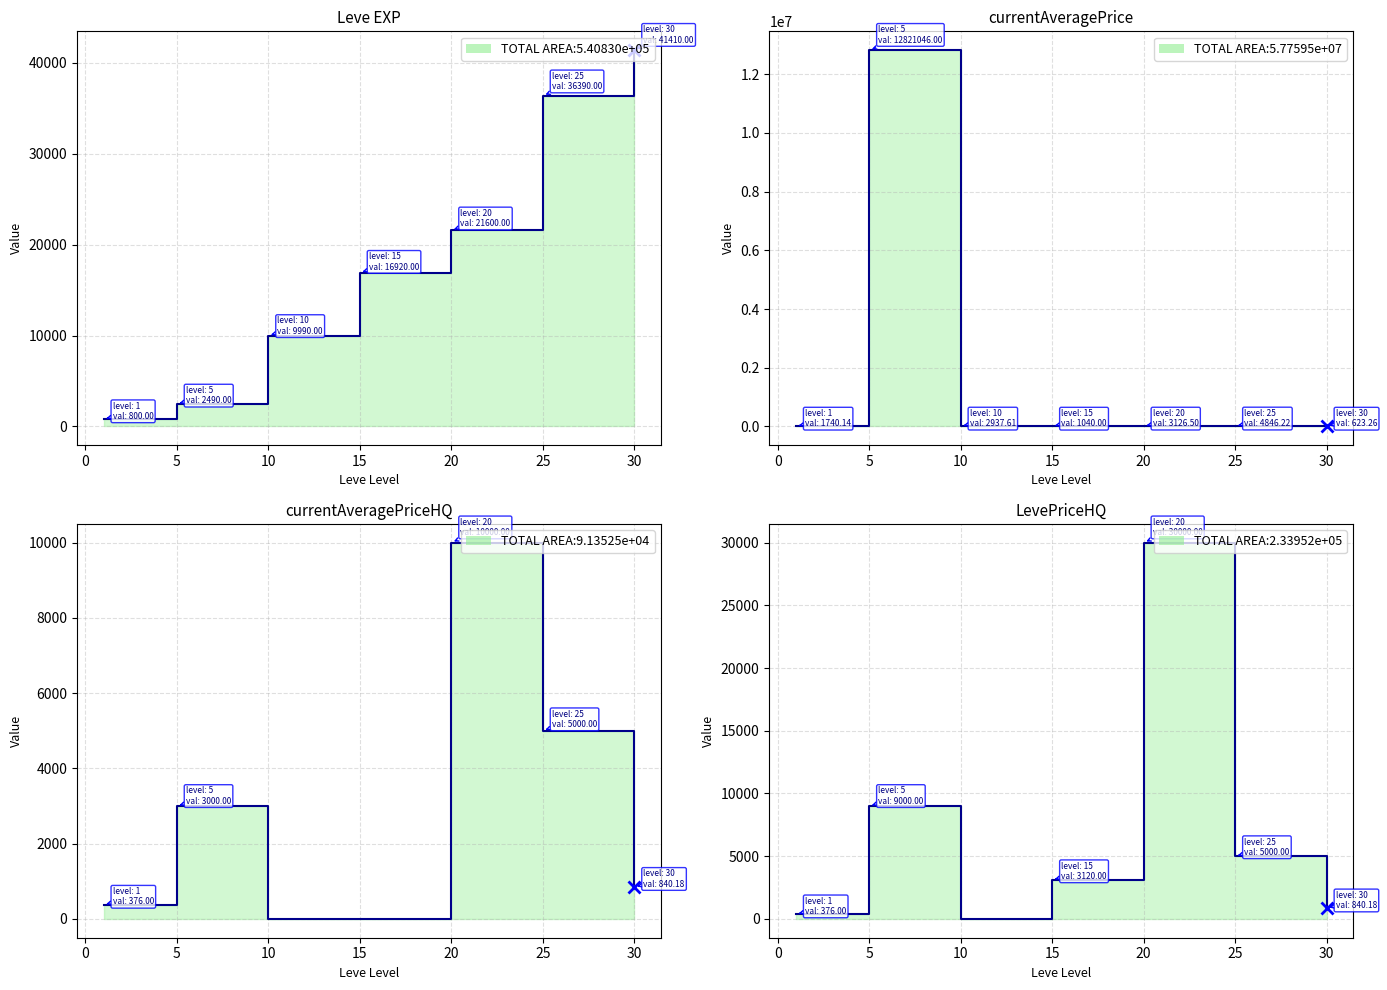

How many intersections are there between LevePriceHQ and Leve EXP?

4